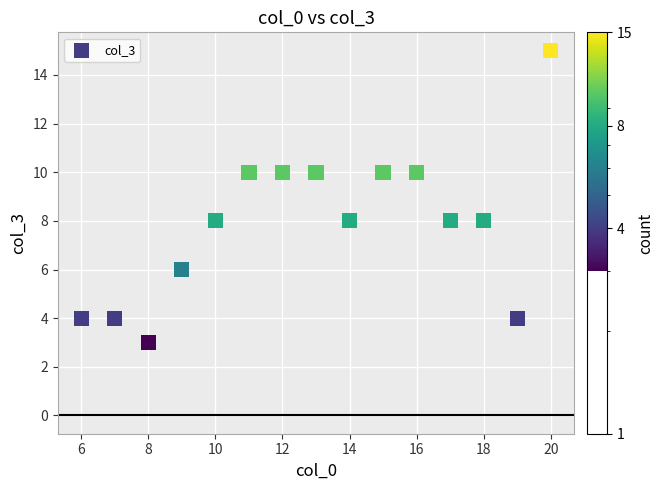

What is the range of X values (max minus min)?

14